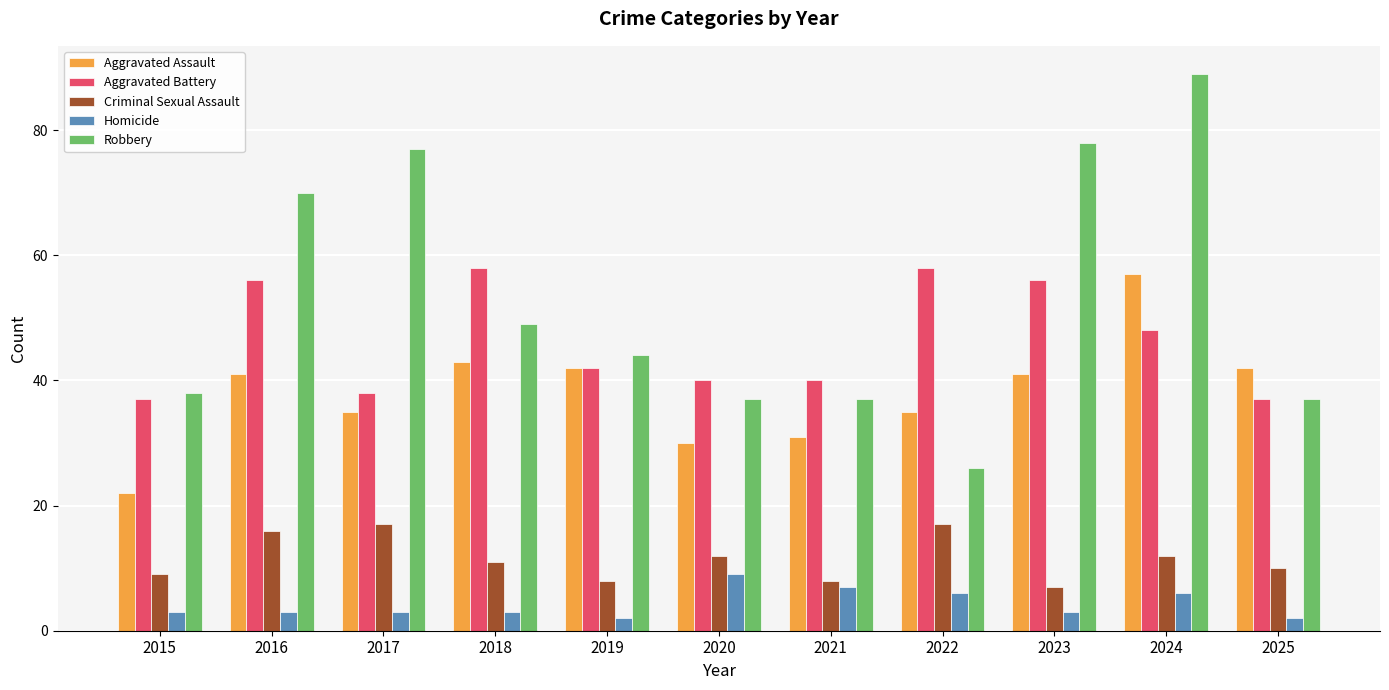

Which series has the widest spread of values?

Robbery